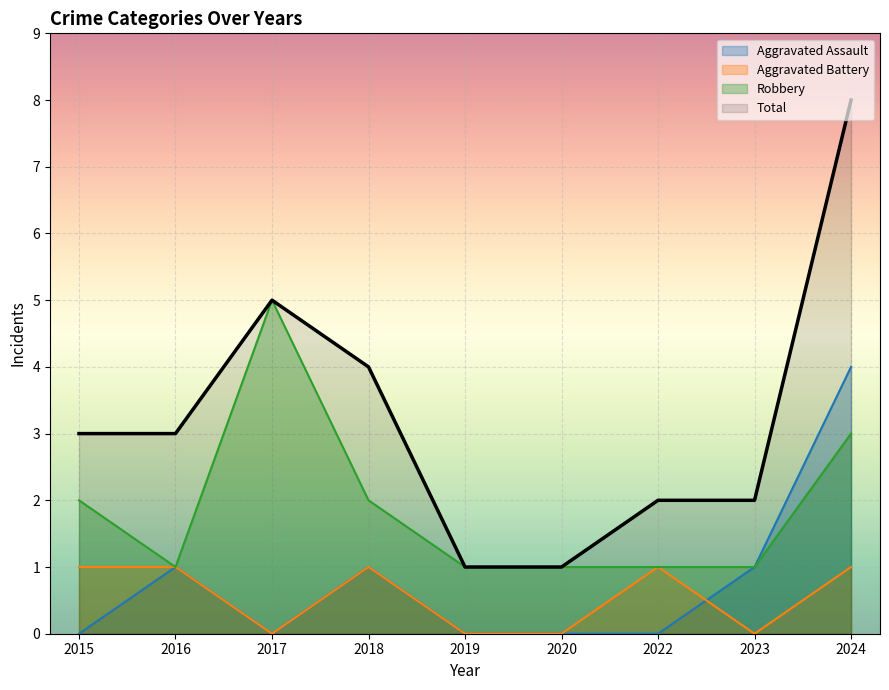

Which series has the widest spread of values?

Total